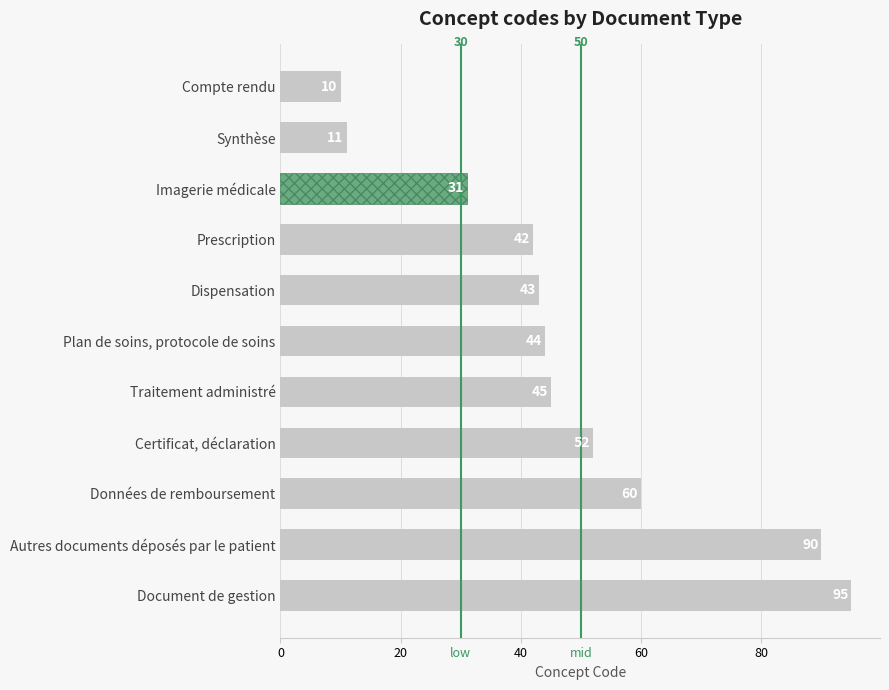

What is the greatest value displayed?

95